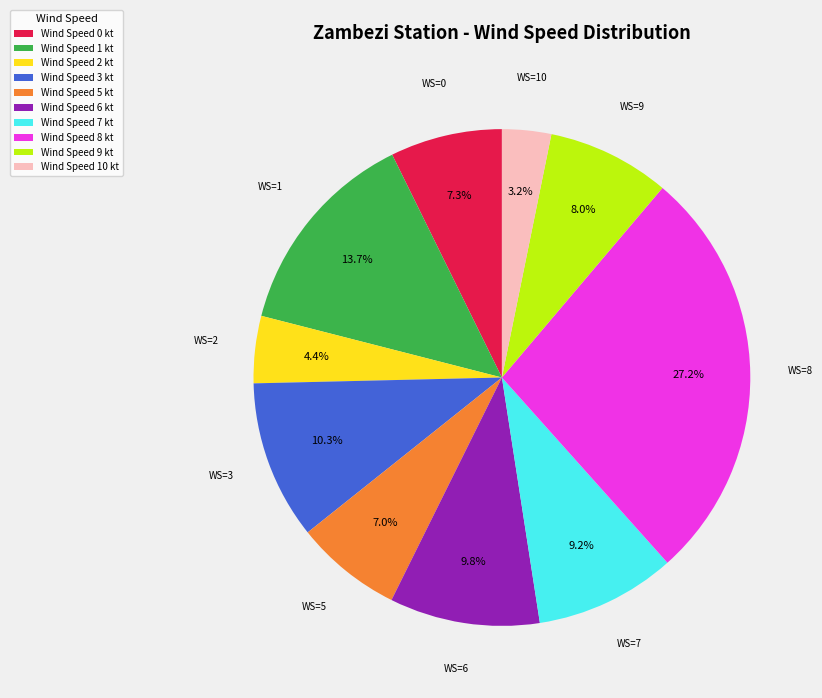

Approximately how many times larger is the value at Wind Speed 2 kt compared to Wind Speed 10 kt?

1.4